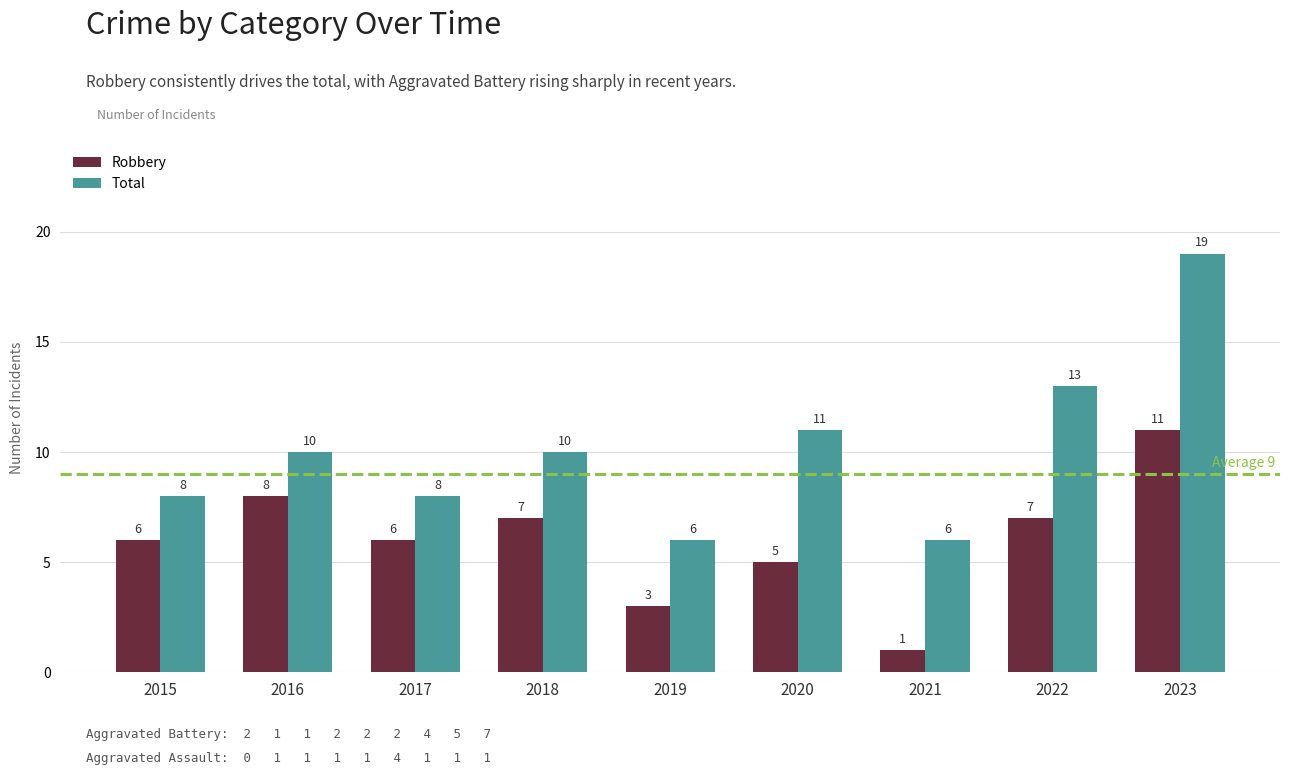

Read the Total value at 2016.

10